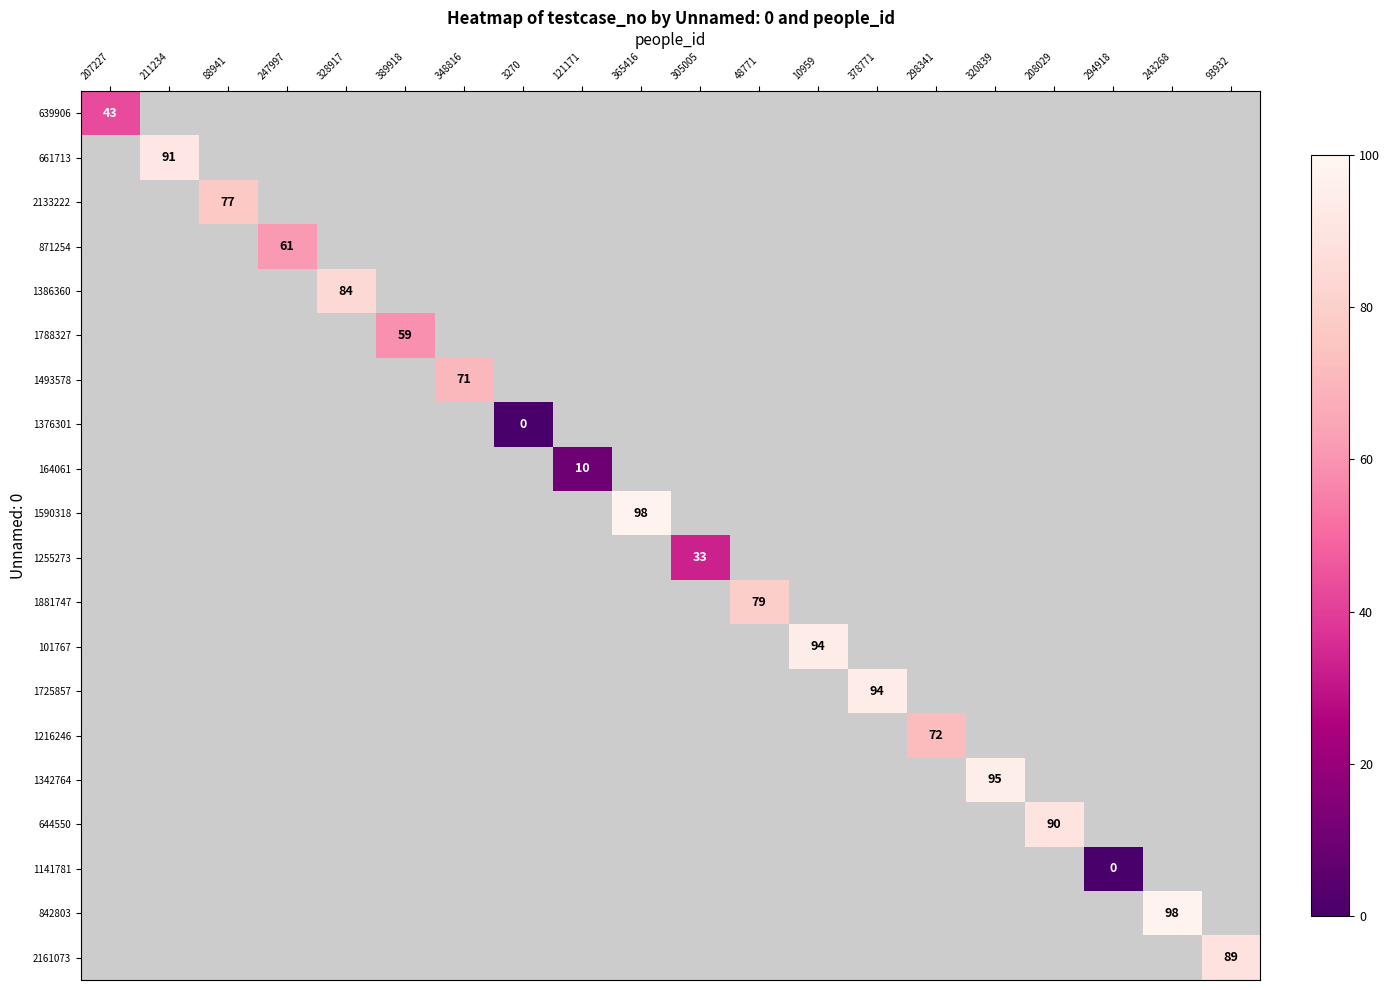

What is the maximum value for 639906?

43.0